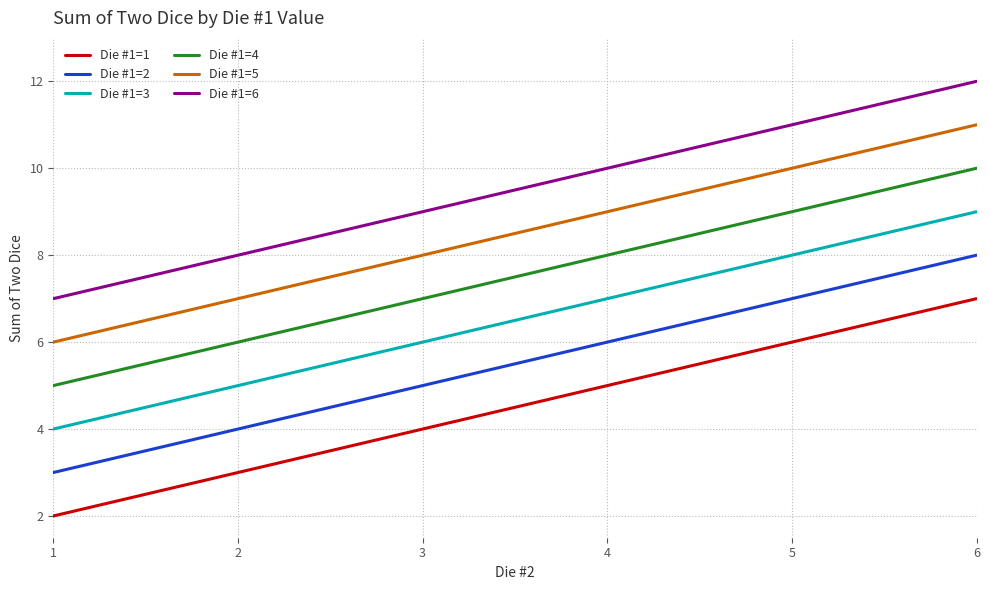

Is it true that Die #1=3 equals 9 at 6?

True